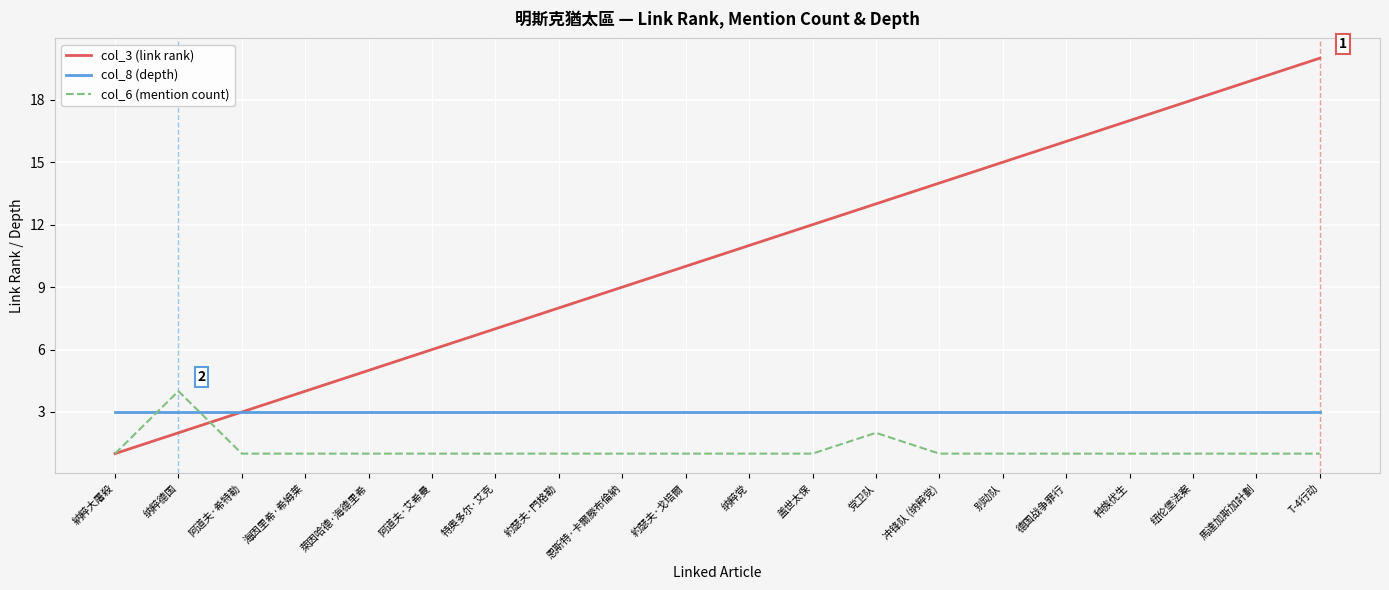

Rank the series at 海因里希·希姆莱 from lowest to highest value.

col_6 (mention count), col_8 (depth), col_3 (link rank)